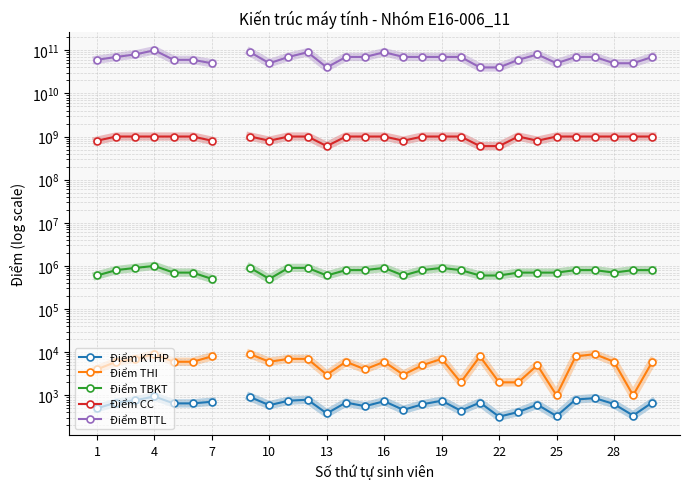

Count the number of categories in the chart.

30